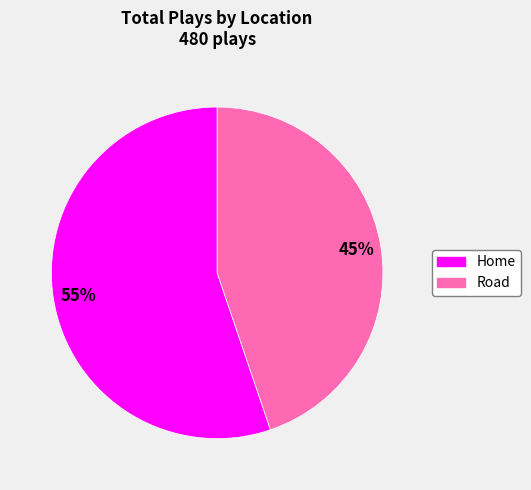

Is there a majority slice in this chart?

Yes